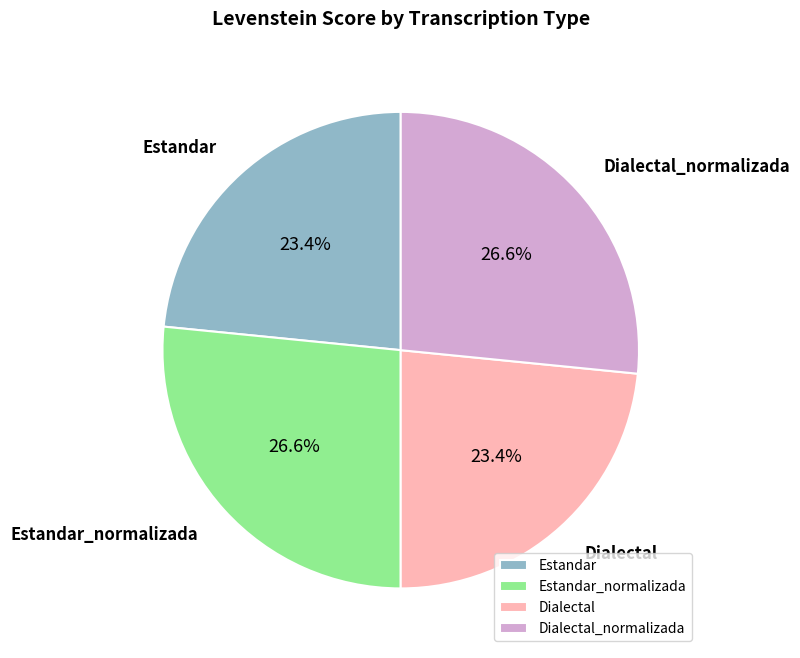

Which has a higher value, Estandar_normalizada or Dialectal?

Estandar_normalizada